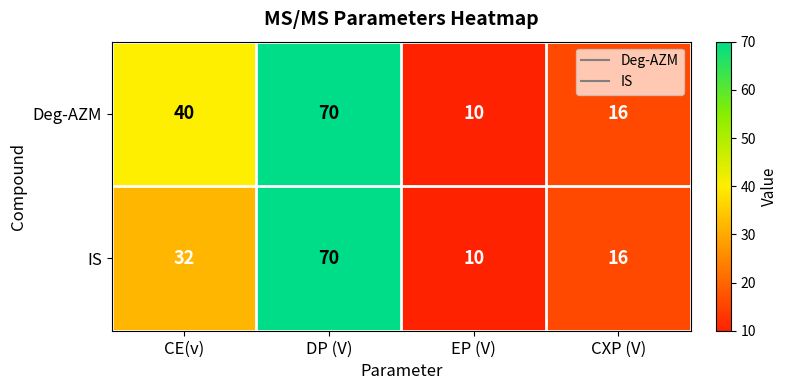

List the series in order of their overall mean, highest first.

Deg-AZM, IS